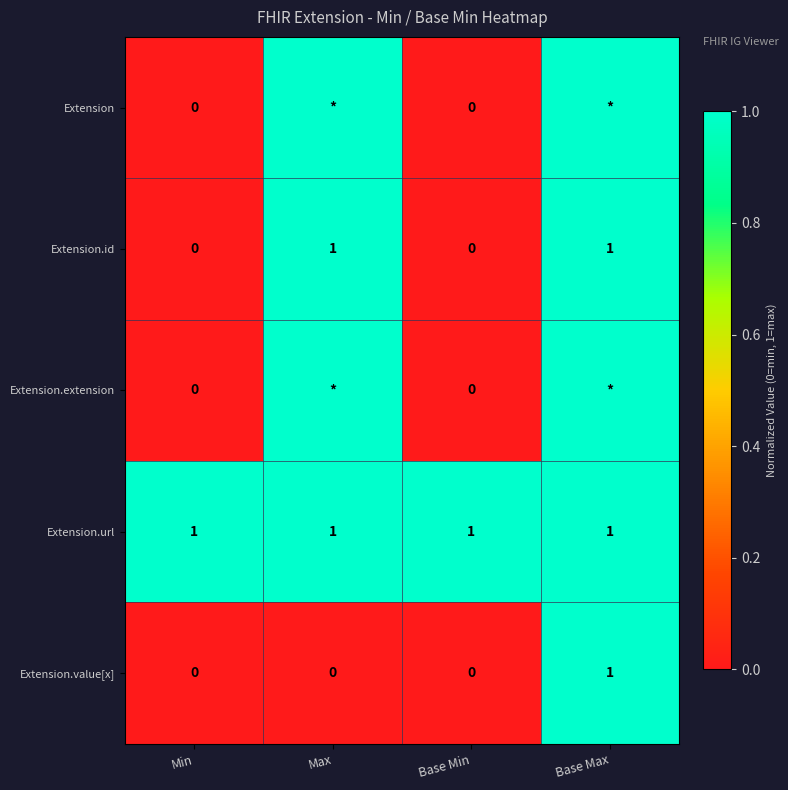

How many Extension.id values are between 0 and 1?

4